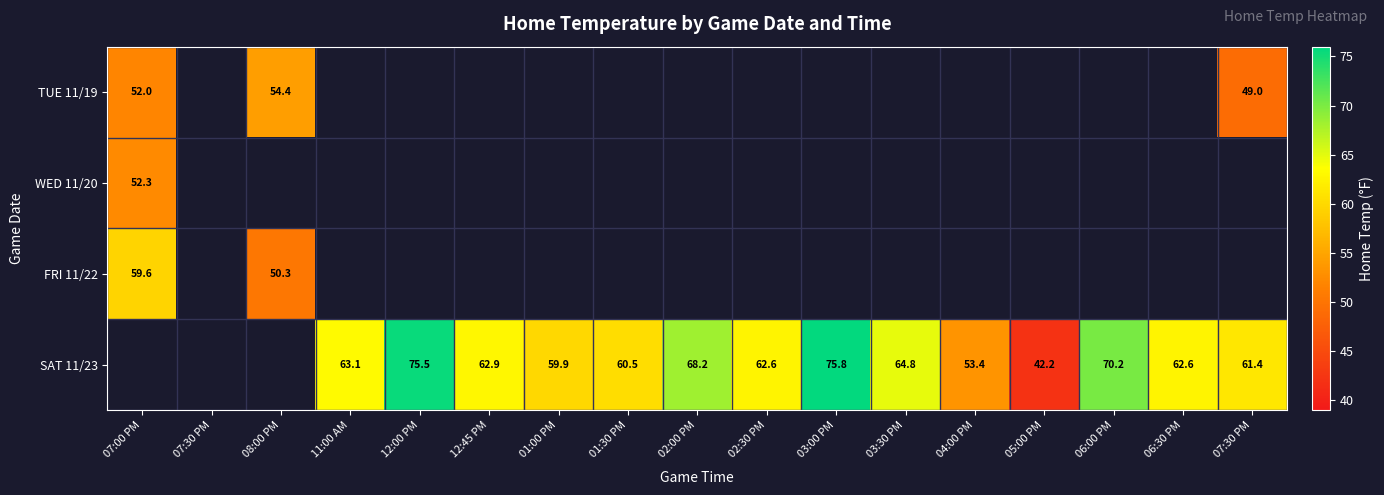

How many values in WED 11/20 are above zero?

1